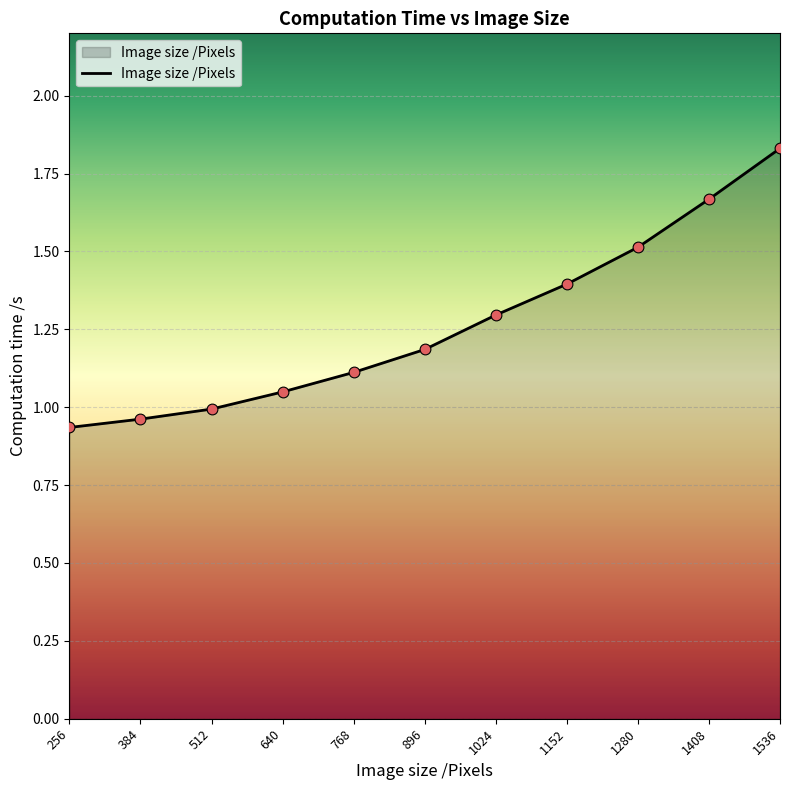

Which has a higher value, 384 or 1152?

1152